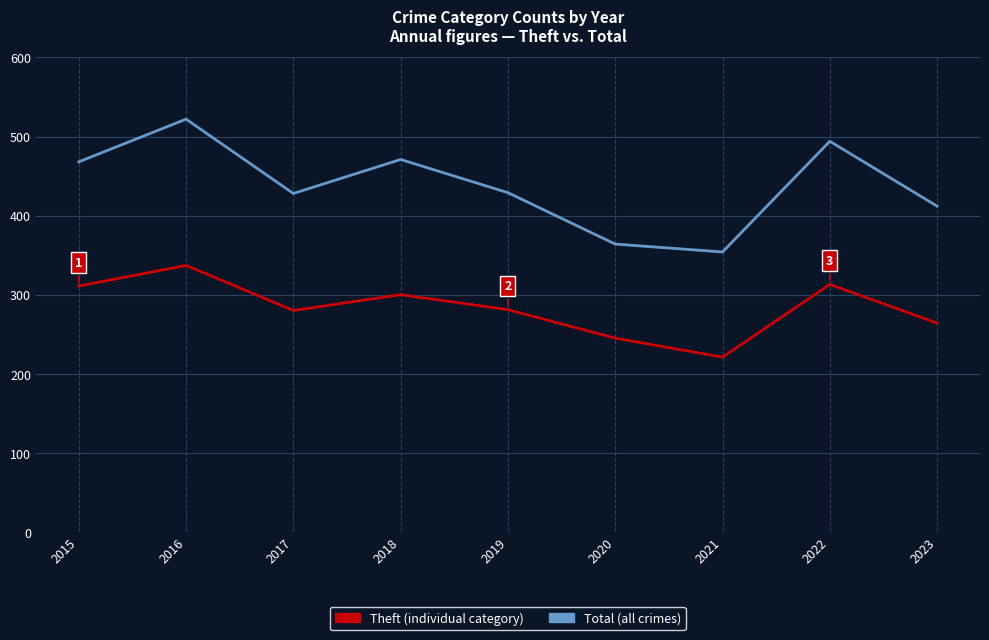

What is the total value across all series at 2015?

779